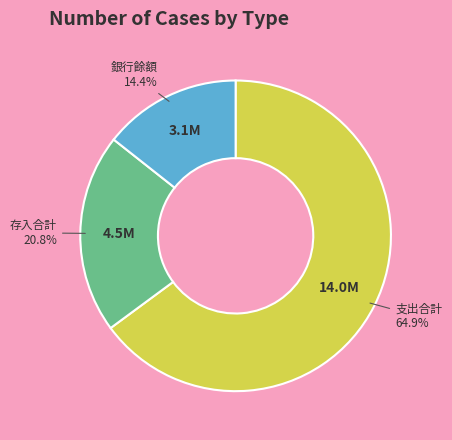

What percentage is the 支出合計 slice, to the nearest percent?

65%